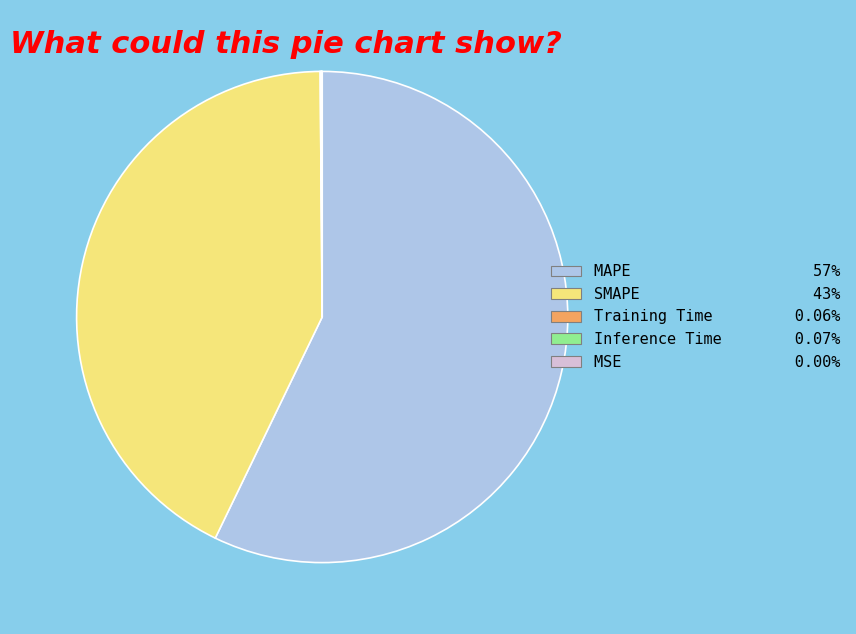

Is there a majority slice in this chart?

Yes